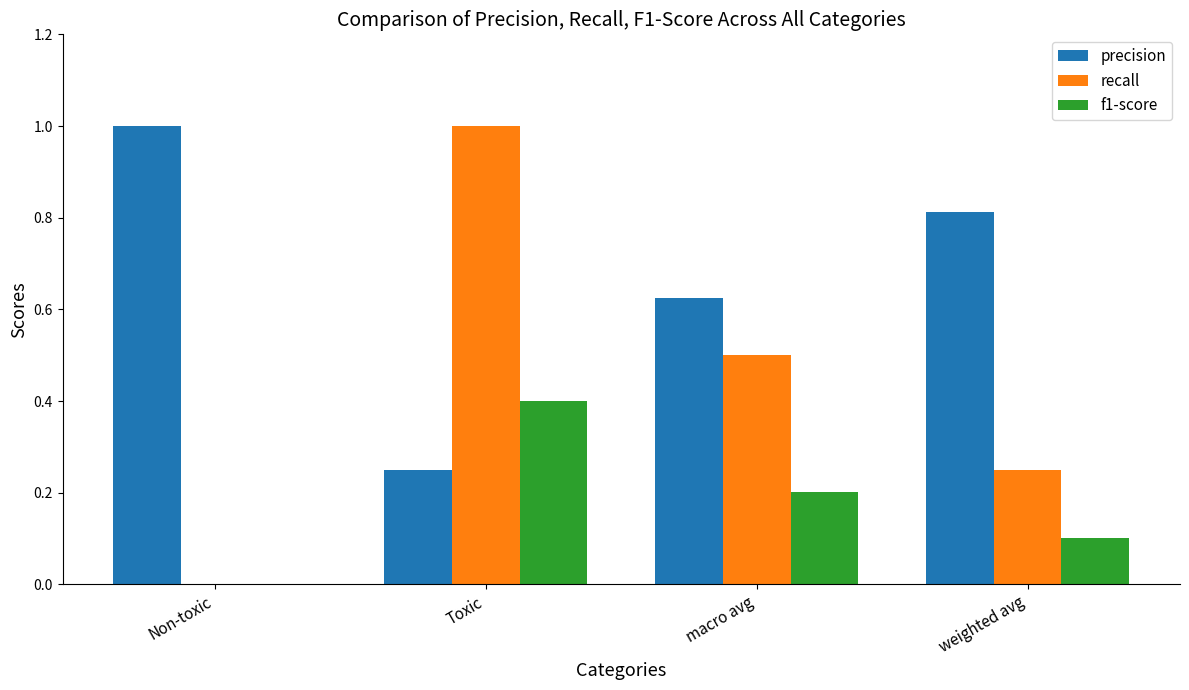

Is it true that recall equals 0.4 at weighted avg?

False